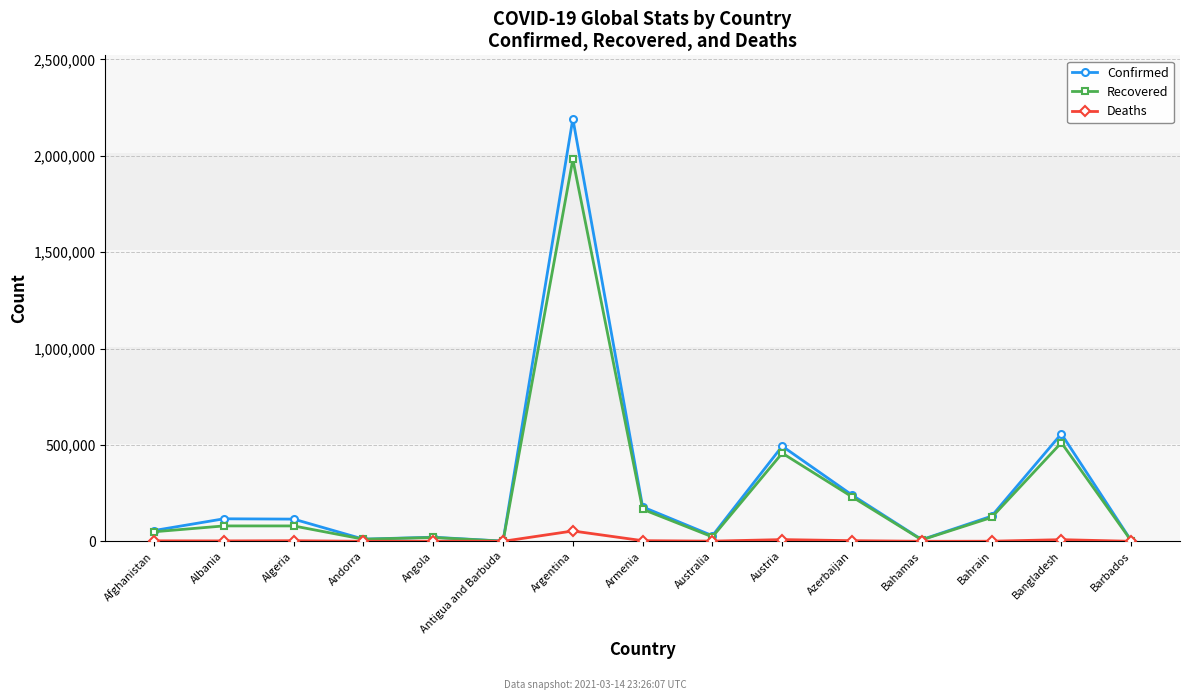

Which series has the largest range (max minus min)?

Confirmed